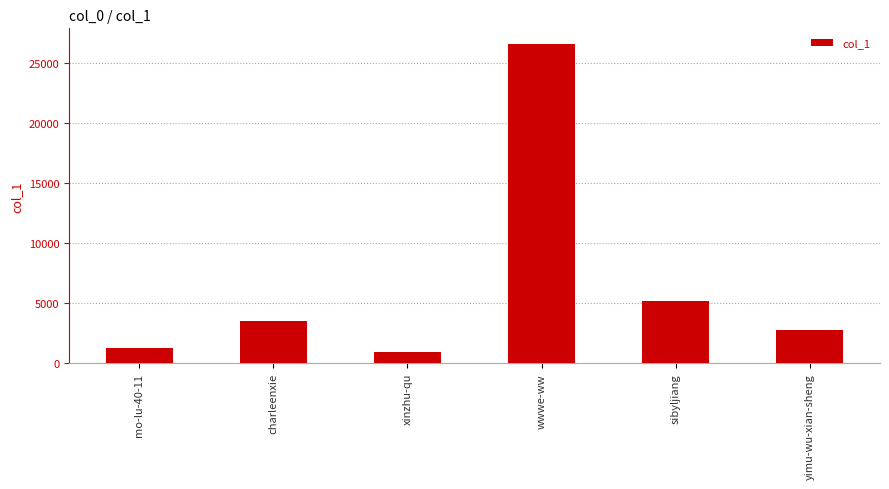

Between xinzhu-qu and wwwe-ww, which is larger?

wwwe-ww